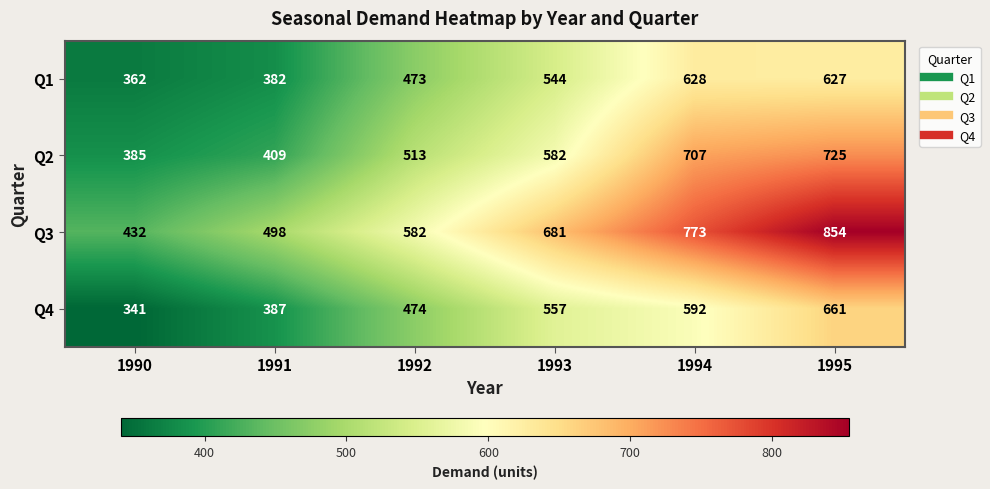

How many series are shown in this chart?

4